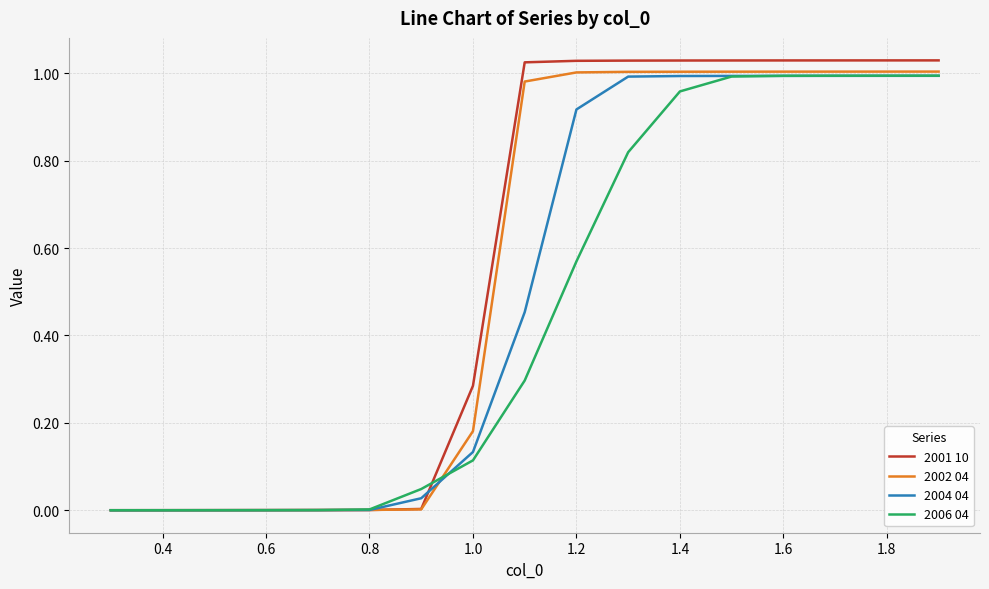

Rank the series by their average value, from highest to lowest.

2001 10, 2002 04, 2004 04, 2006 04